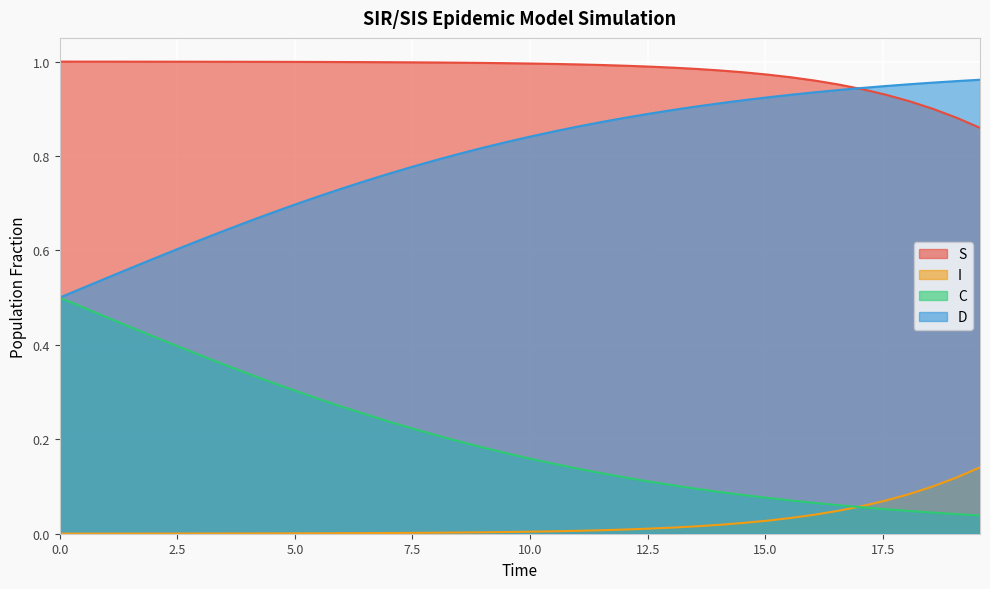

Reading left to right, list all the values displayed in this chart.

S: 1.0	1.0	1.0	1.0	1.0	1.0	1.0	1.0	1.0	1.0	1.0	1.0	1.0	1.0	1.0	1.0	1.0	1.0	1.0	1.0	1.0	1.0	1.0	1.0	1.0	1.0	1.0	1.0	1.0	1.0	1.0	1.0	1.0	1.0	0.9	0.9	0.9	0.9	0.9	0.9
I: 0.0	0.0	0.0	0.0	0.0	0.0	0.0	0.0	0.0	0.0	0.0	0.0	0.0	0.0	0.0	0.0	0.0	0.0	0.0	0.0	0.0	0.0	0.0	0.0	0.0	0.0	0.0	0.0	0.0	0.0	0.0	0.0	0.0	0.0	0.1	0.1	0.1	0.1	0.1	0.1
C: 0.5	0.5	0.5	0.4	0.4	0.4	0.4	0.4	0.3	0.3	0.3	0.3	0.3	0.3	0.2	0.2	0.2	0.2	0.2	0.2	0.2	0.1	0.1	0.1	0.1	0.1	0.1	0.1	0.1	0.1	0.1	0.1	0.1	0.1	0.1	0.1	0.0	0.0	0.0	0.0
D: 0.5	0.5	0.5	0.6	0.6	0.6	0.6	0.6	0.7	0.7	0.7	0.7	0.7	0.7	0.8	0.8	0.8	0.8	0.8	0.8	0.8	0.9	0.9	0.9	0.9	0.9	0.9	0.9	0.9	0.9	0.9	0.9	0.9	0.9	0.9	0.9	1.0	1.0	1.0	1.0